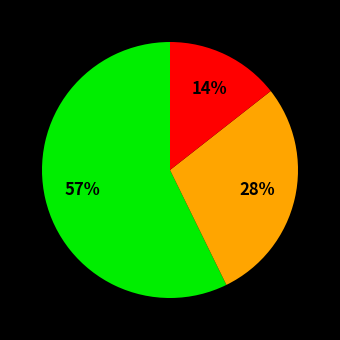

To the nearest percent, what is the difference between the largest and smallest slice percentages?

43%